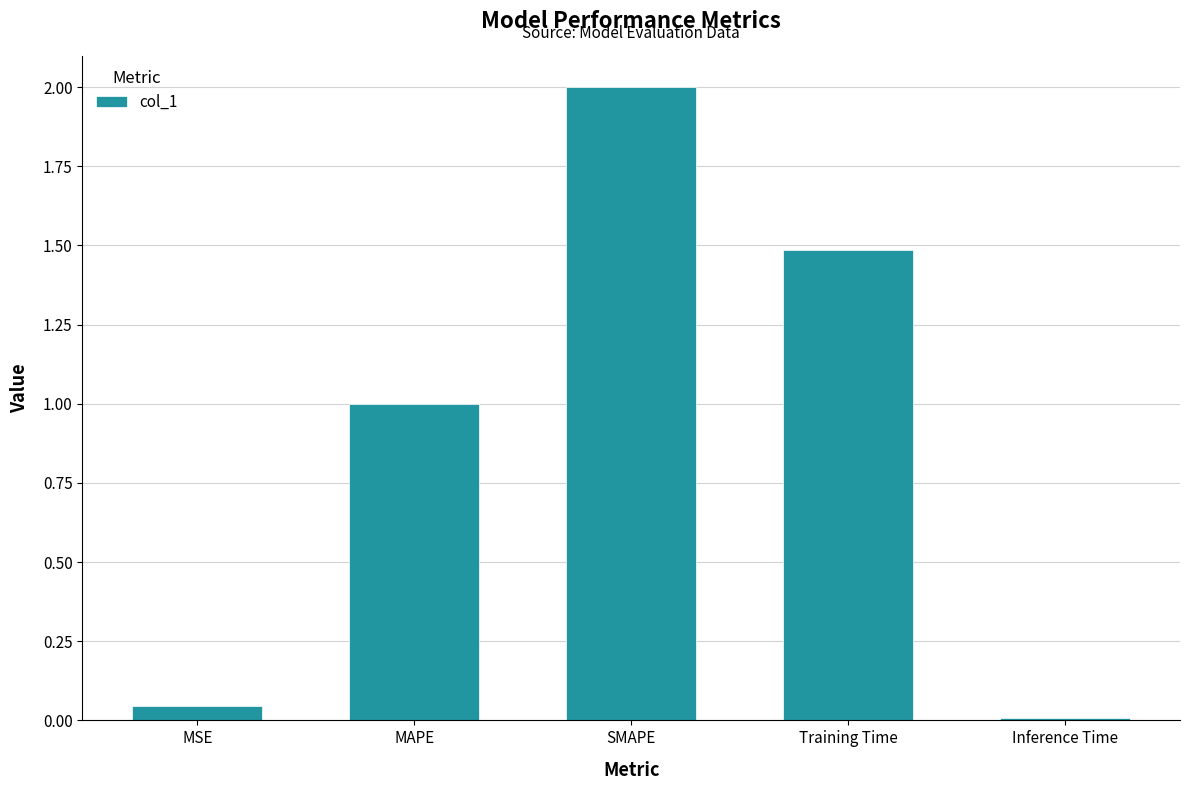

Where is the data nearest to the value 1?

MAPE